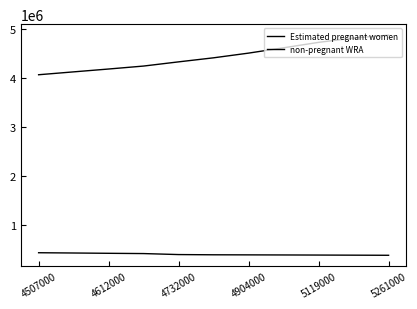

Is this an area chart (filled region under the line)?

No